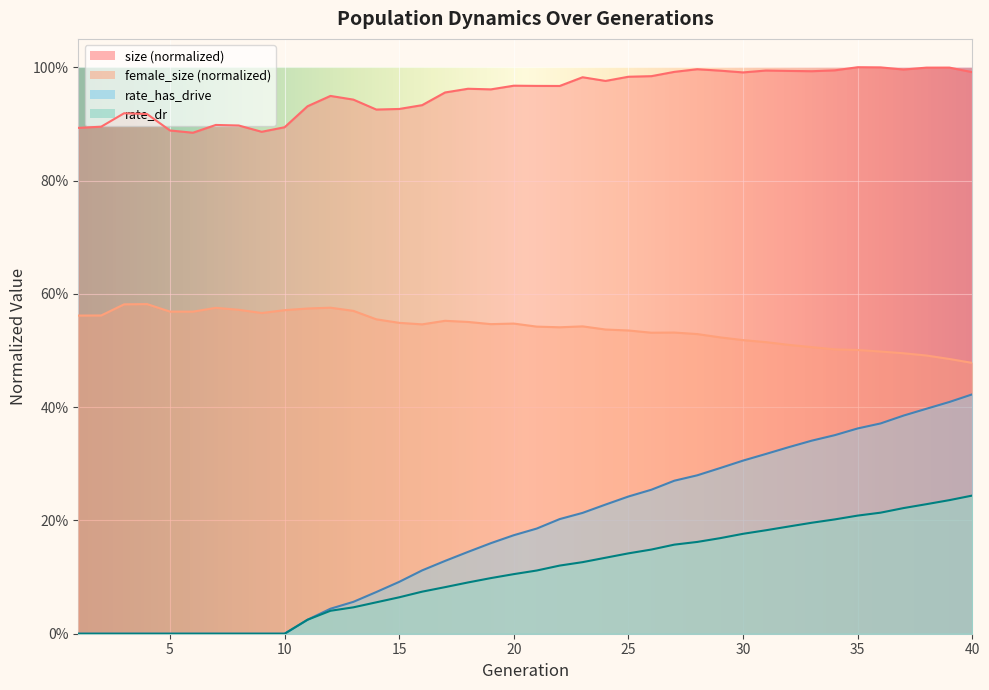

How many distinct data groups are displayed?

4